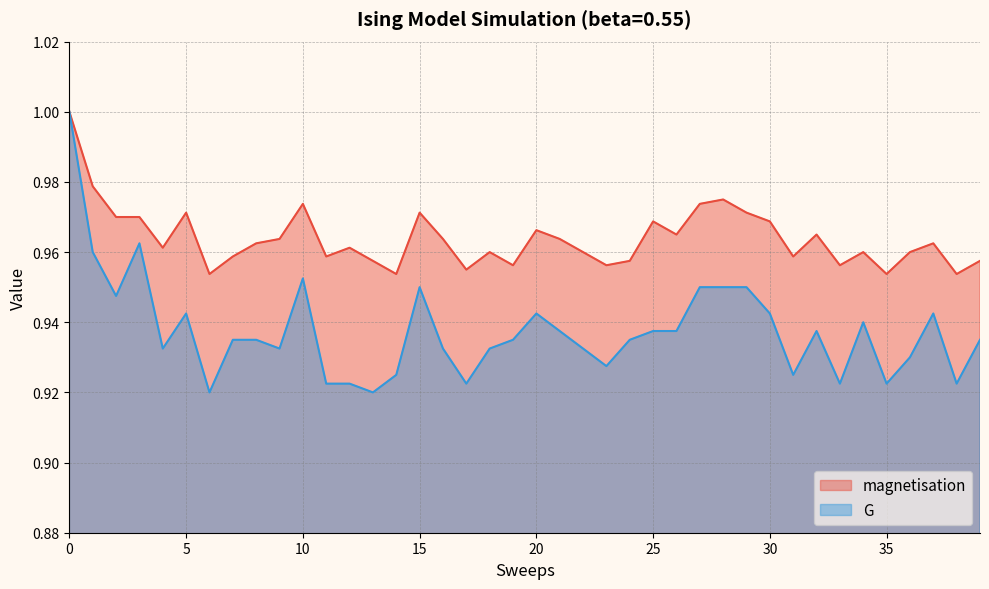

How many interior local valleys does the G series have?

11